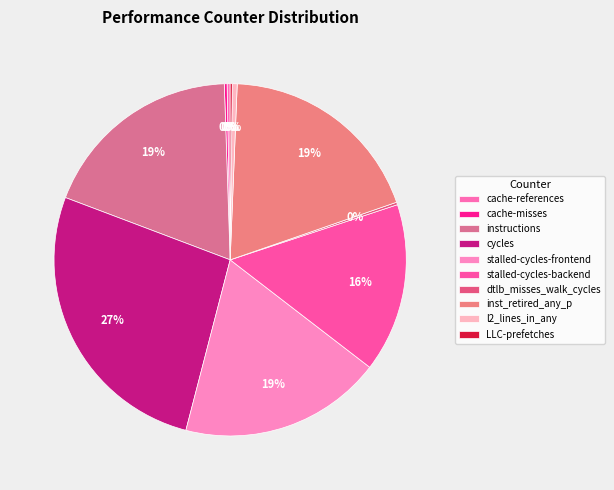

The stalled-cycles-backend slice represents 2% of the pie. True or false?

False